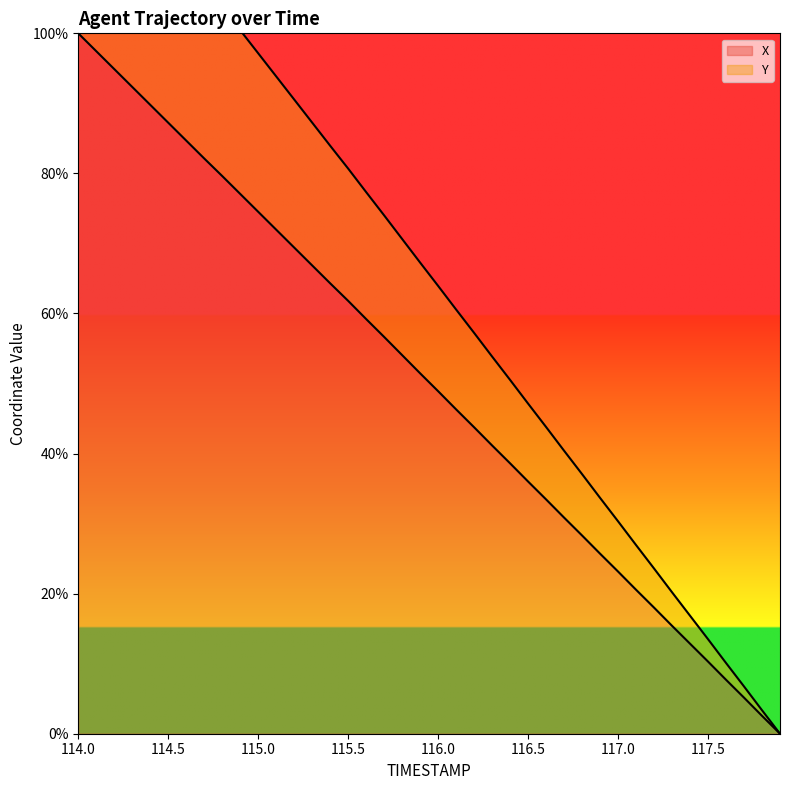

Is this an area chart (filled region under the line)?

No